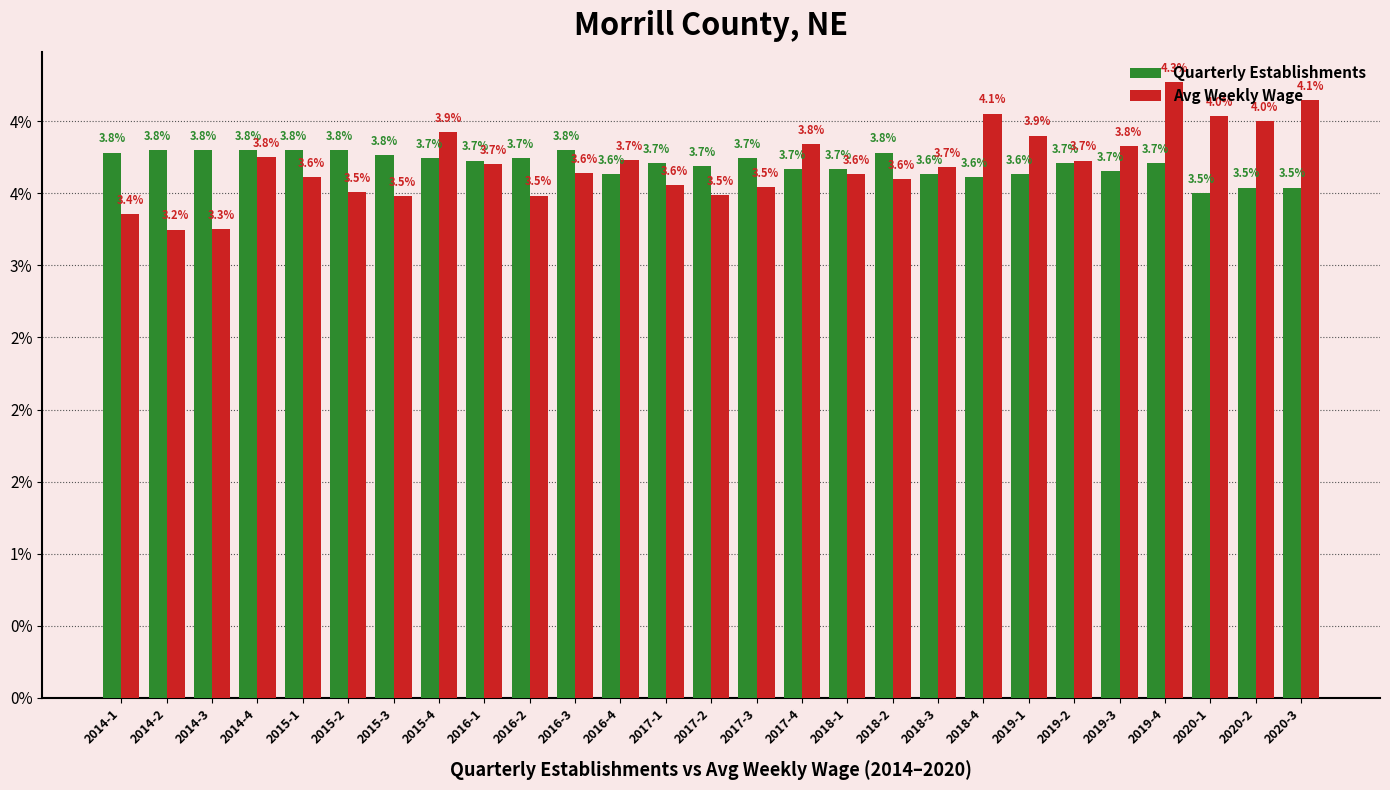

What are all the series names shown in the legend?

Quarterly Establishments, Avg Weekly Wage